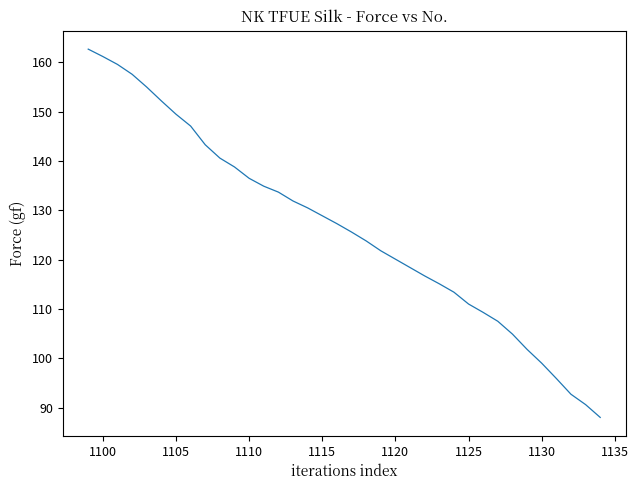

What is the greatest value displayed?

162.7